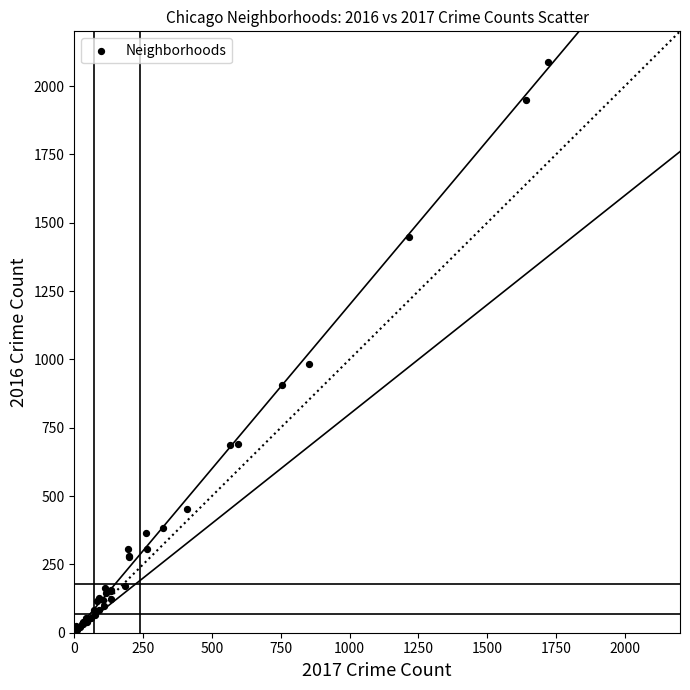

What Y value in the scatter plot is closest to 1048?

983